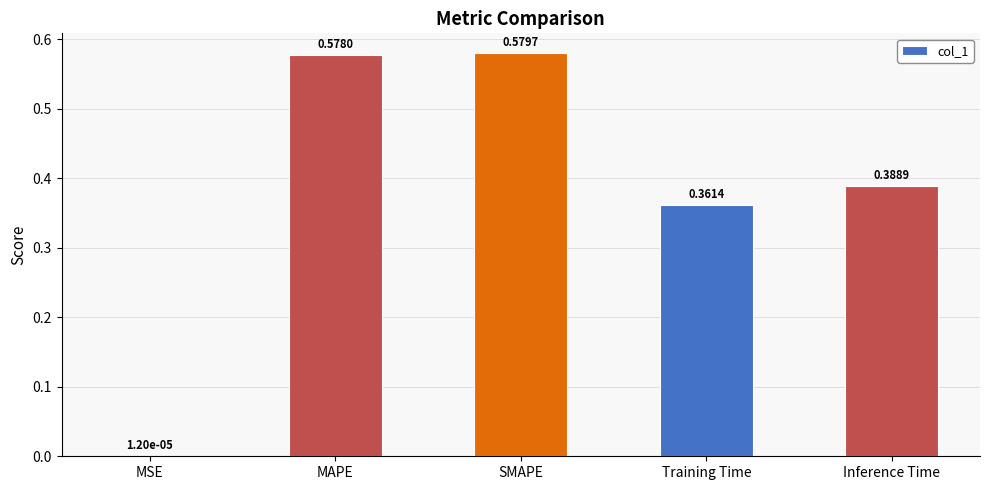

How many series are shown in this chart?

1